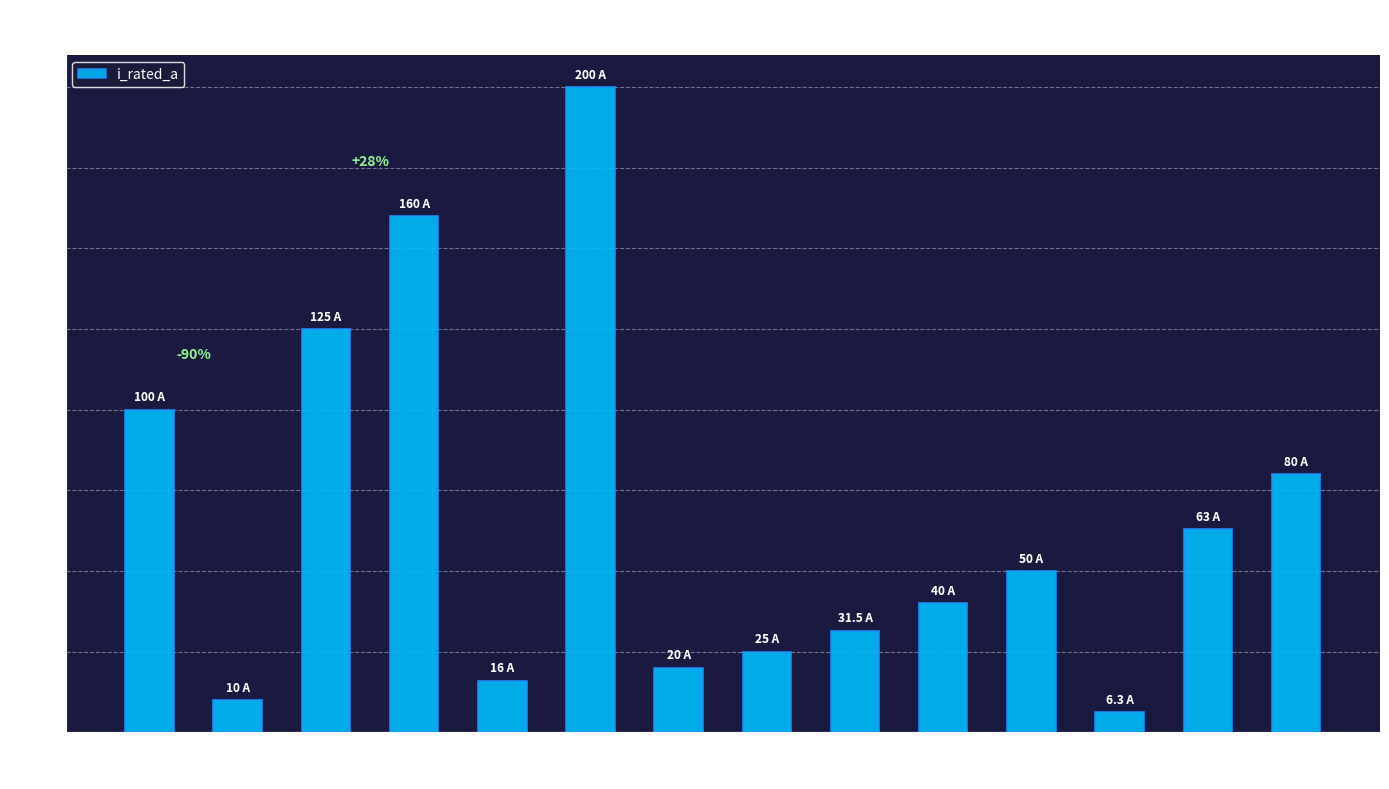

How many series are shown in this chart?

1